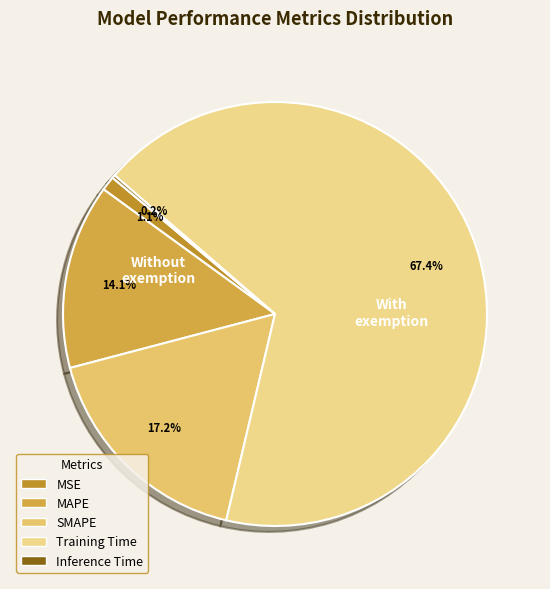

Which category has the smallest portion of the pie?

Inference Time